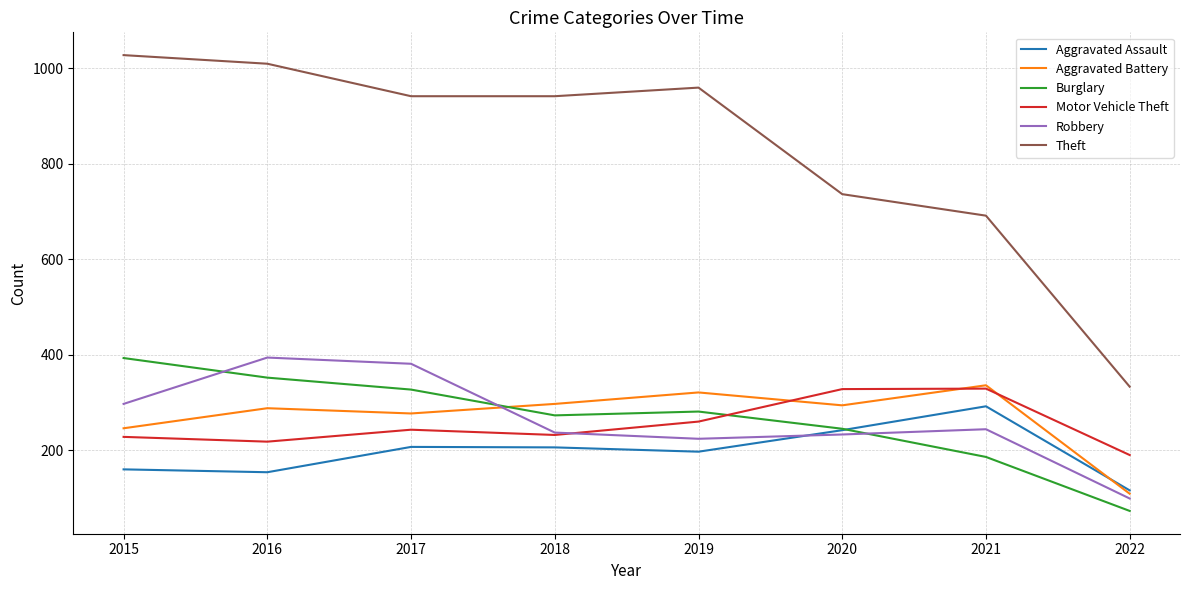

Where do Aggravated Battery and Motor Vehicle Theft first cross each other?

2019 and 2020